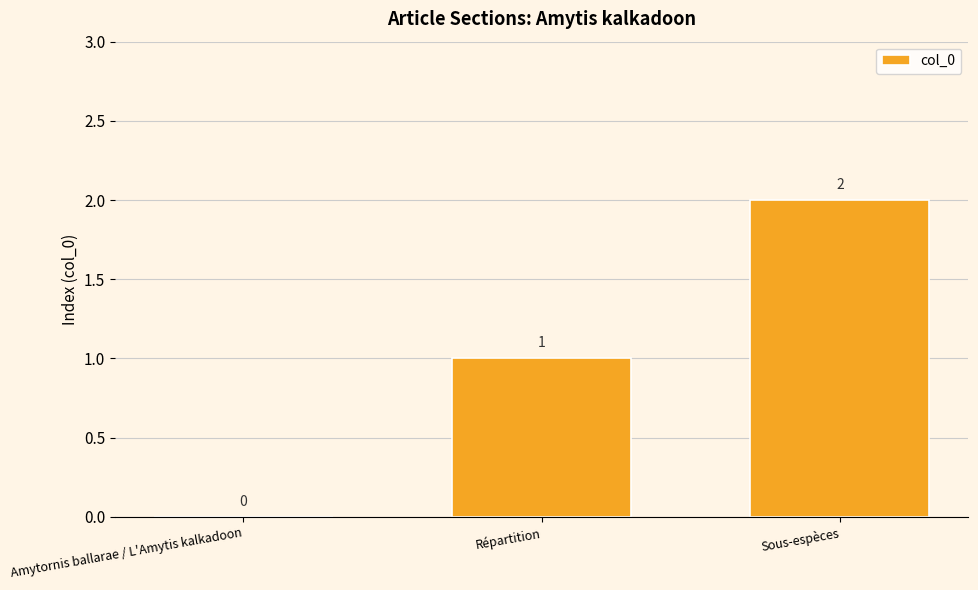

Count the number of categories in the chart.

3